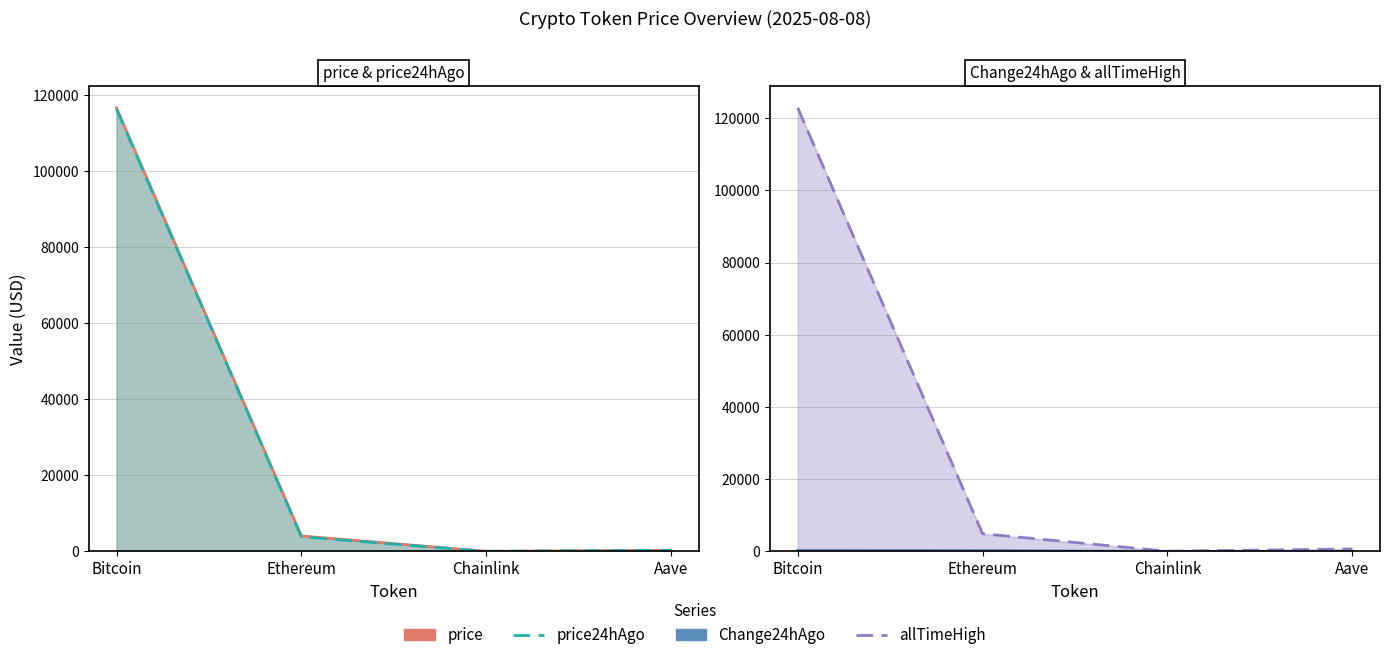

True or false: price and Change24hAgo cross at least once.

False